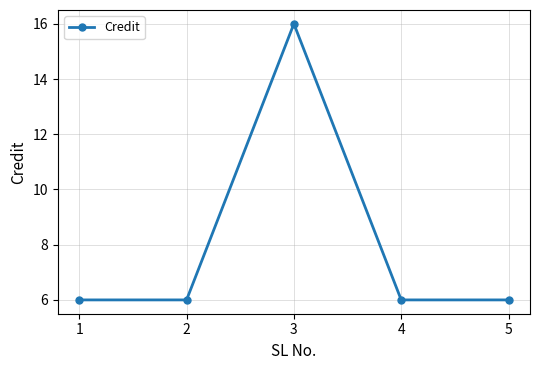

Which label corresponds to the largest value in the chart?

3